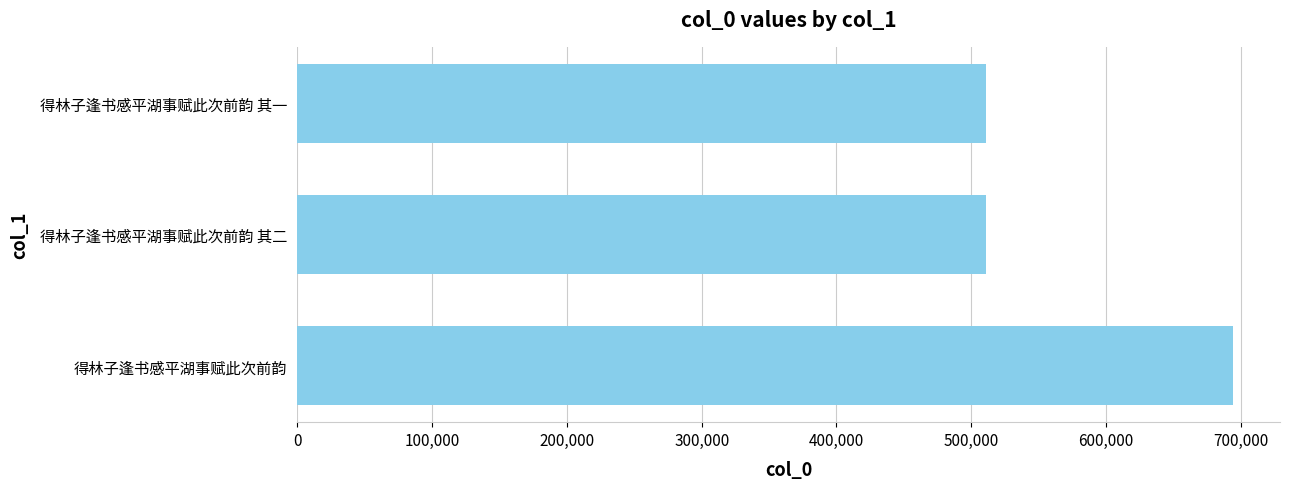

What is the average value?

571913